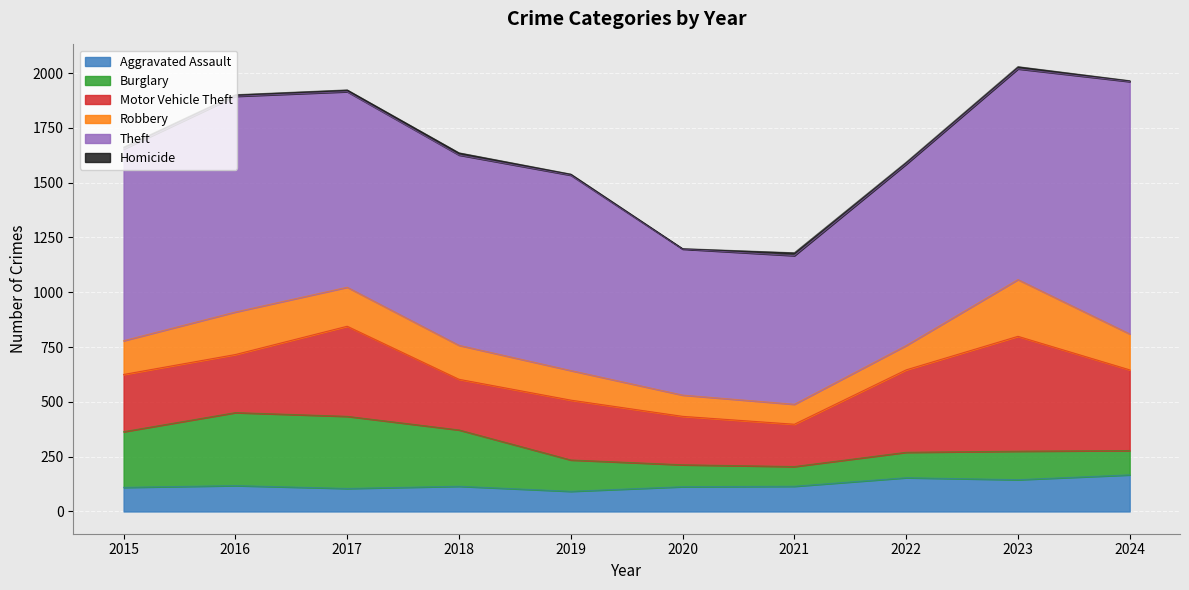

True or false: Burglary and Theft cross at least once.

False